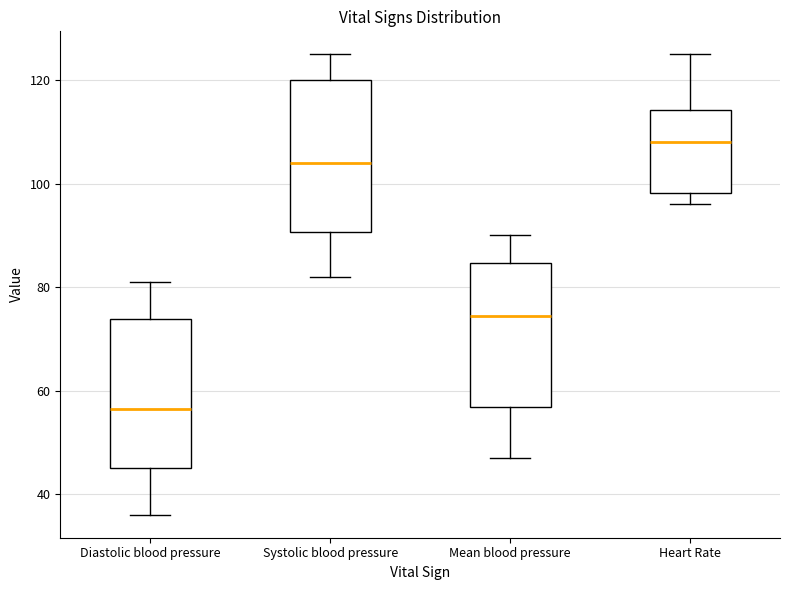

Where is the lower edge of the box for Systolic blood pressure on the y-axis? The values are not printed on the chart, so give them approximately, as read against the axis.

90